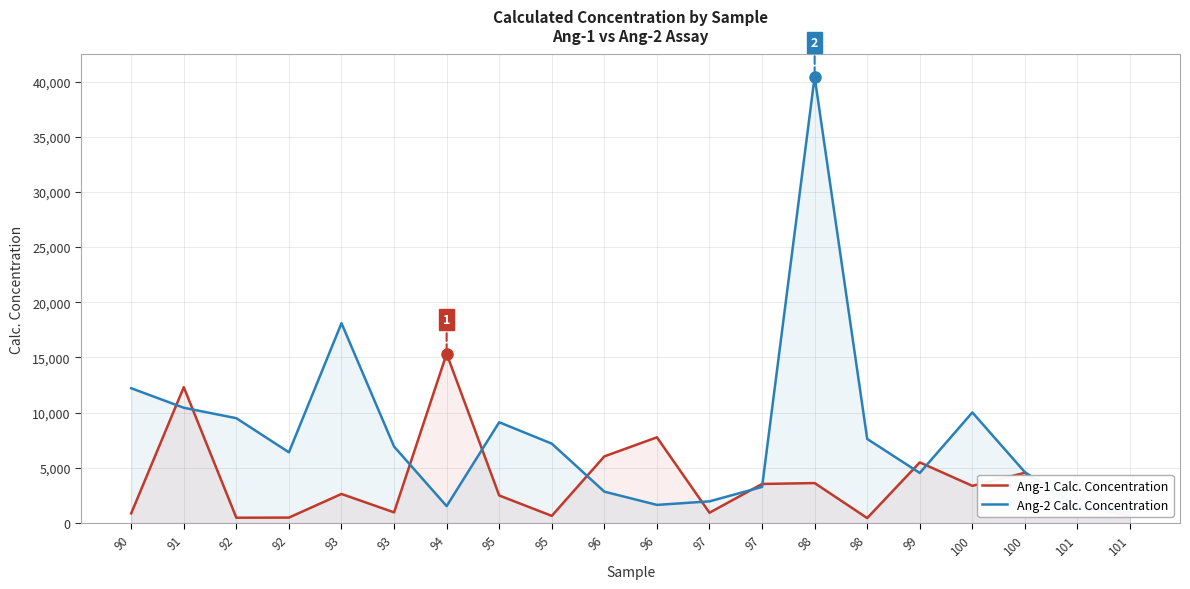

Is it true that Ang-2 Calc. Concentration equals 2725.6 at 97?

False